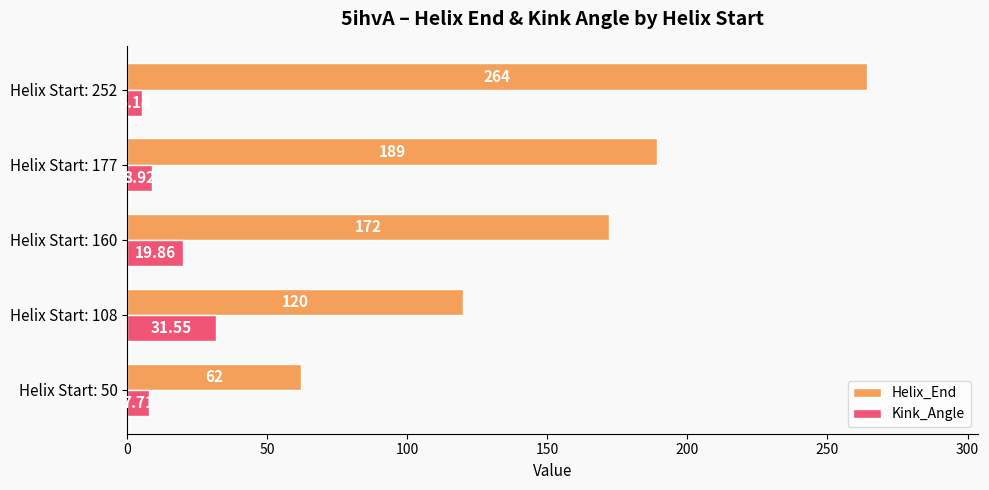

At how many categories does at least one series exceed 211?

1